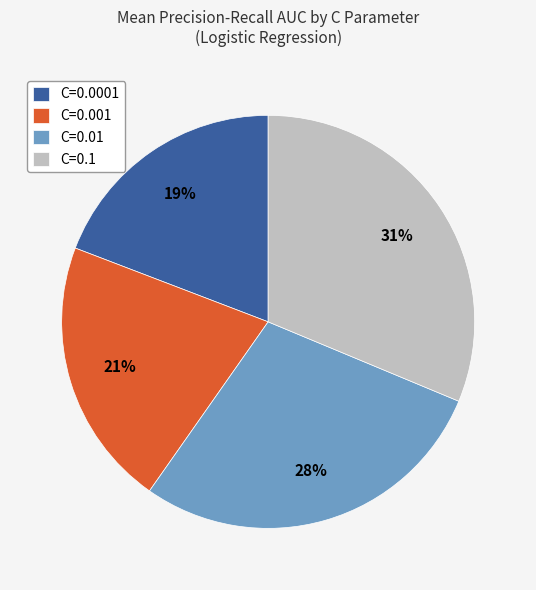

Is there any slice that represents more than half of the pie?

No